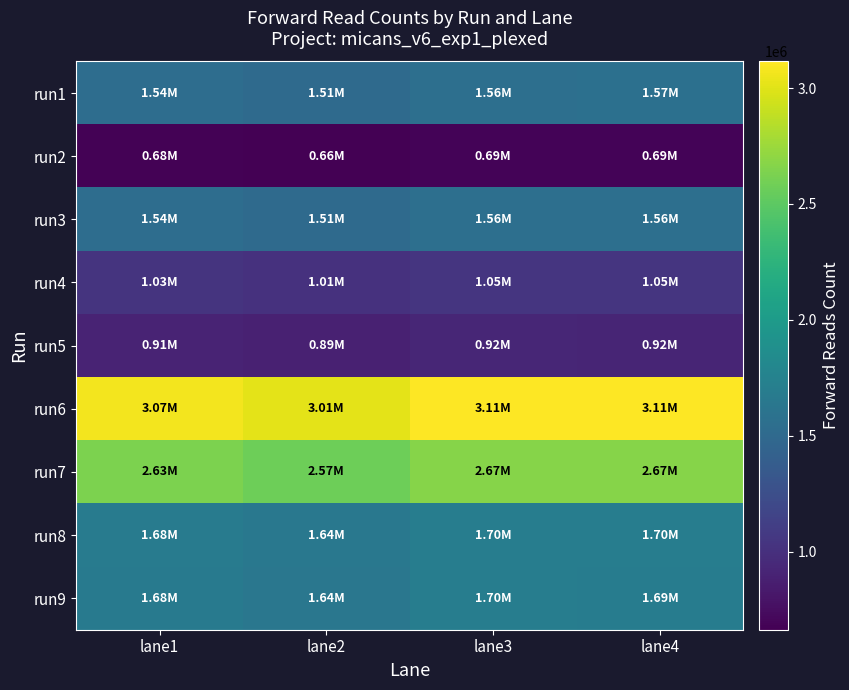

Which series has the largest total across all categories?

run6